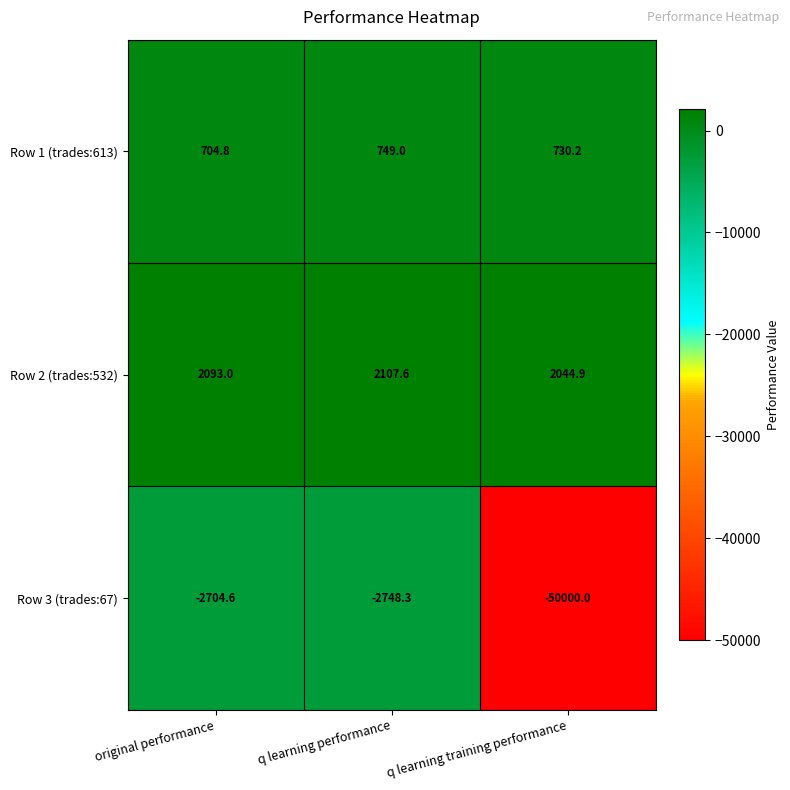

List the series in order of their peak value, lowest first.

Row 3 (trades:67), Row 1 (trades:613), Row 2 (trades:532)